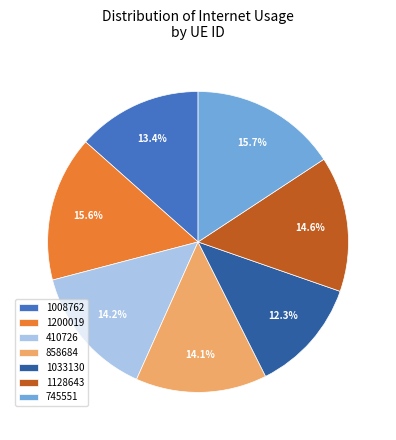

Which category has the smallest portion of the pie?

1033130